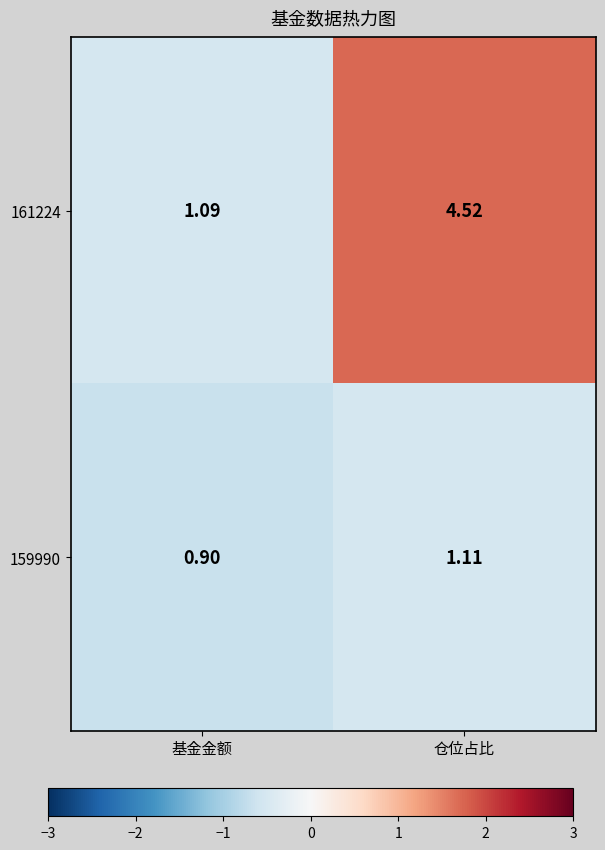

Which series has the widest spread of values?

161224